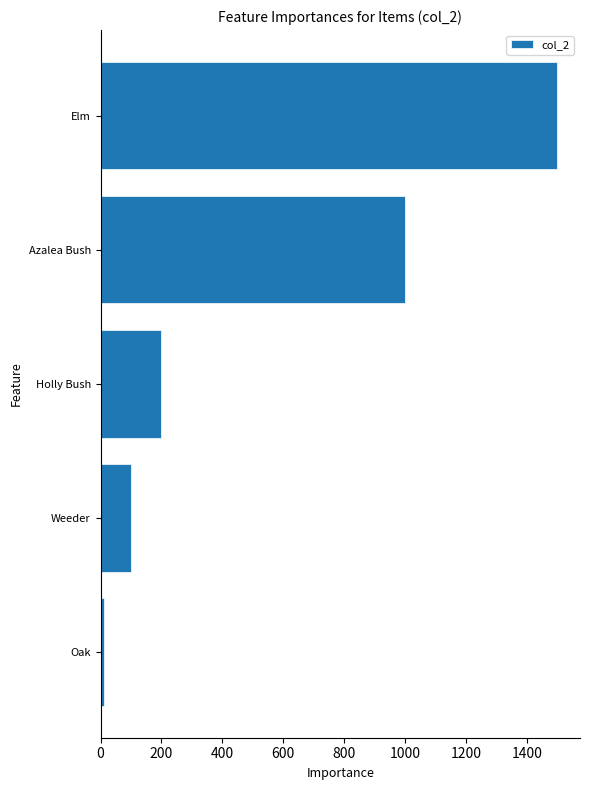

Count the number of data series in this chart.

1